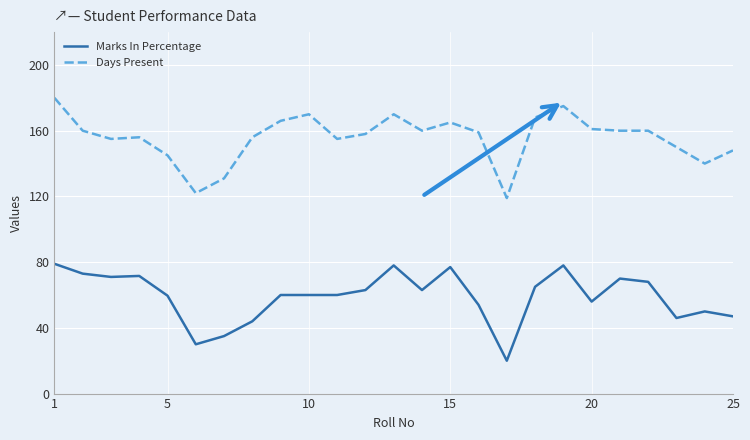

Rank the series by their maximum value, from lowest to highest.

Marks In Percentage, Days Present